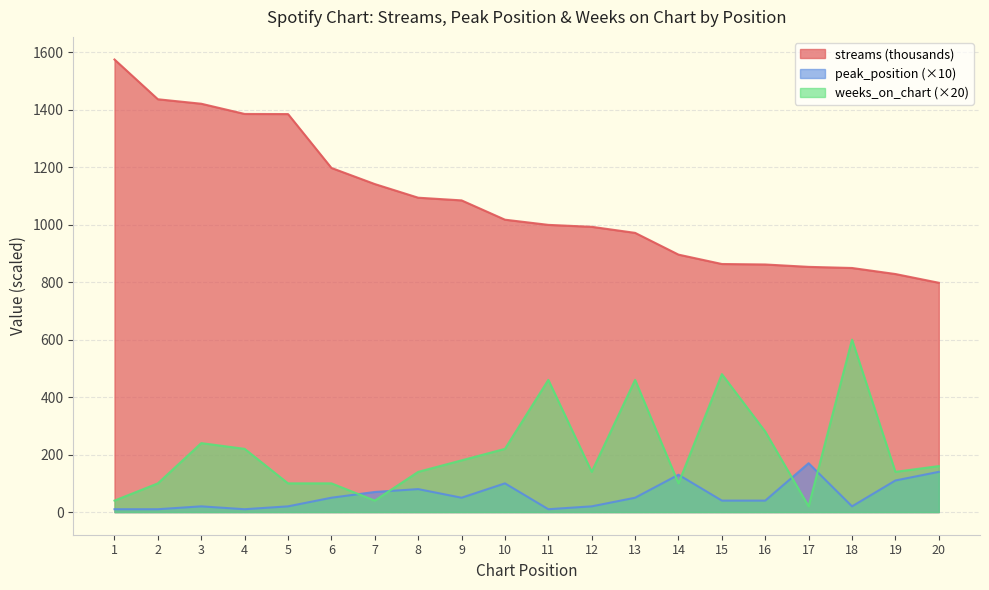

Does the chart display data point markers on the line(s)?

No